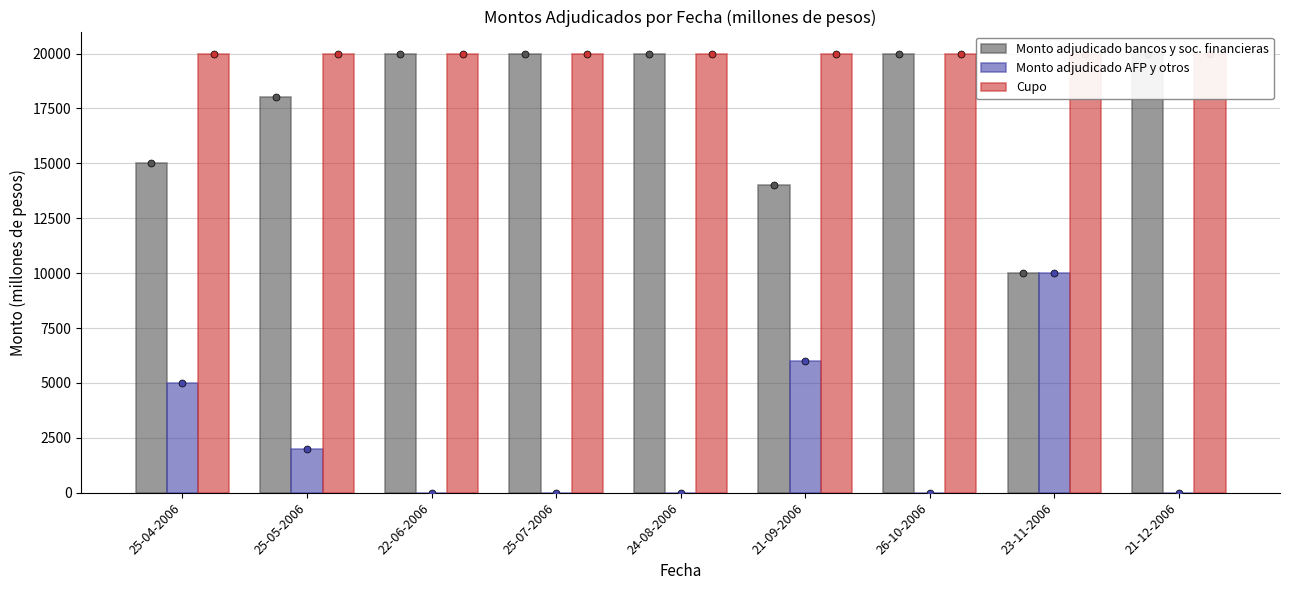

What is the total value across all series at 23-11-2006?

40000